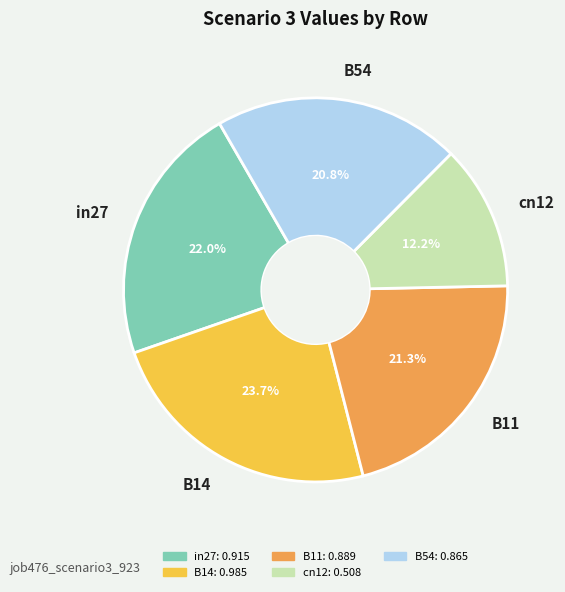

Which category has the smallest portion of the pie?

cn12